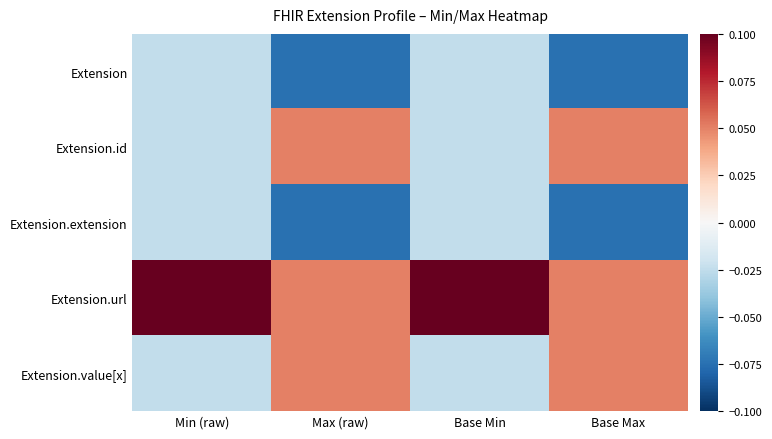

Which has a higher value, Base Min or Base Max?

Base Min